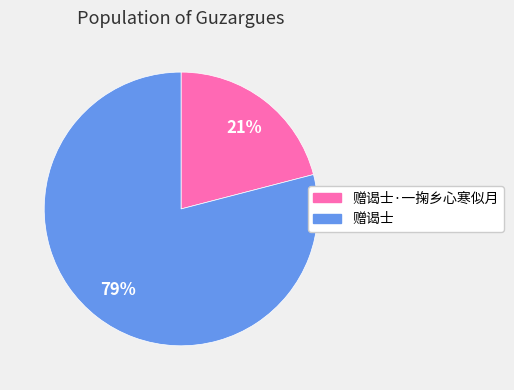

Approximately how many times larger is the value at 赠谒士 compared to 赠谒士·一掬乡心寒似月?

3.8